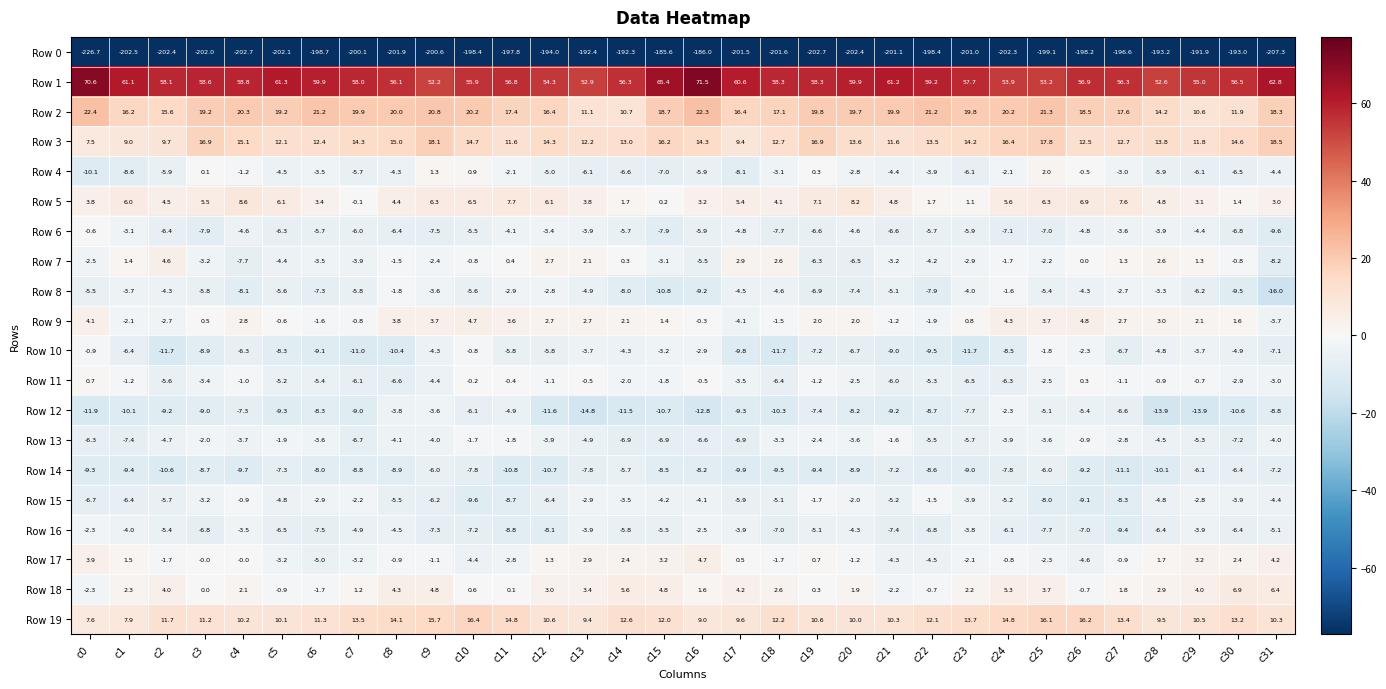

What is the smallest value displayed?

-226.7